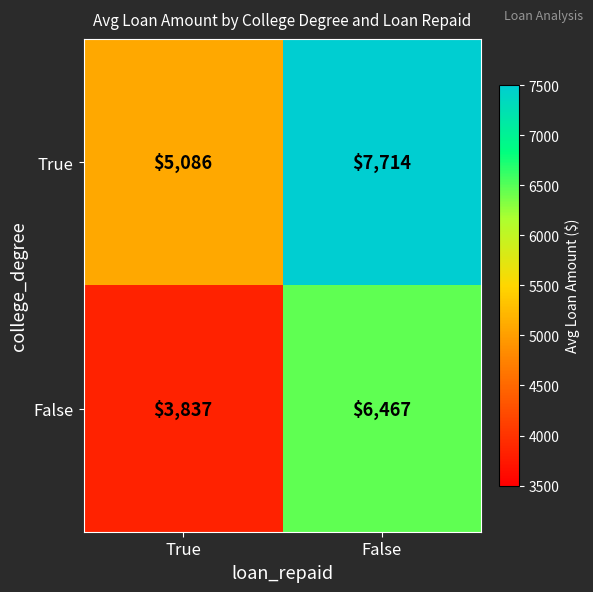

What is the difference between the highest and lowest values at False?

1247